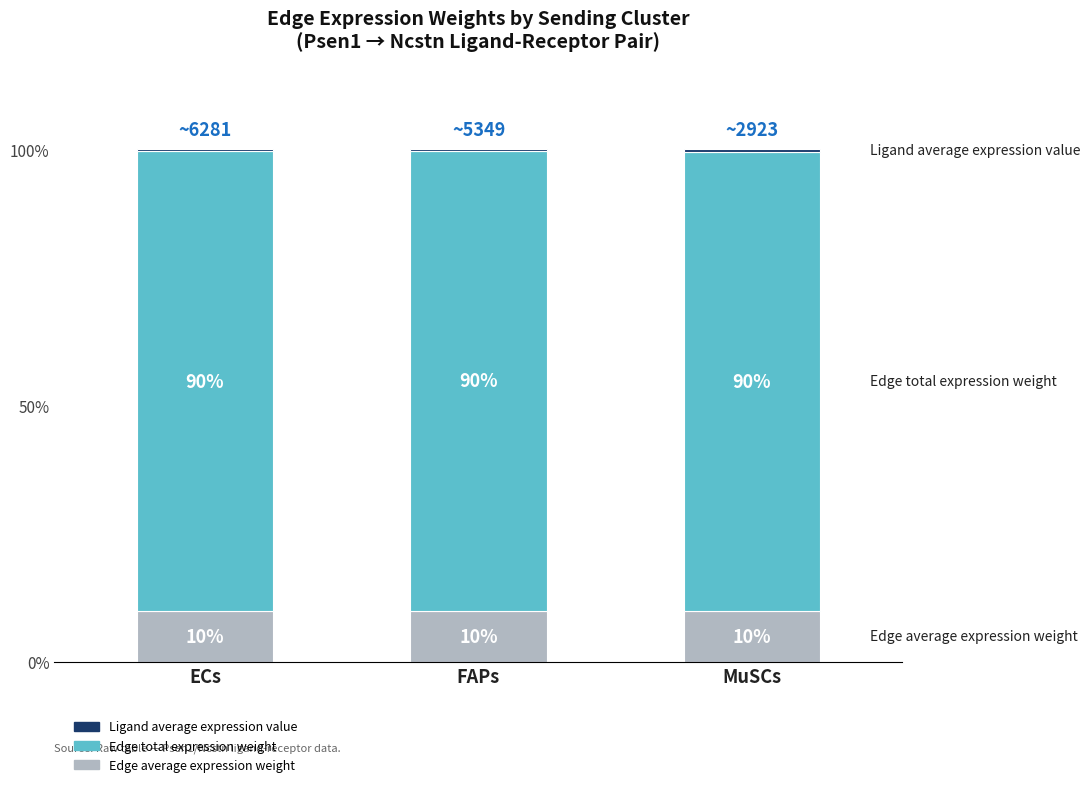

What is the total value across all series at ECs?

100.0